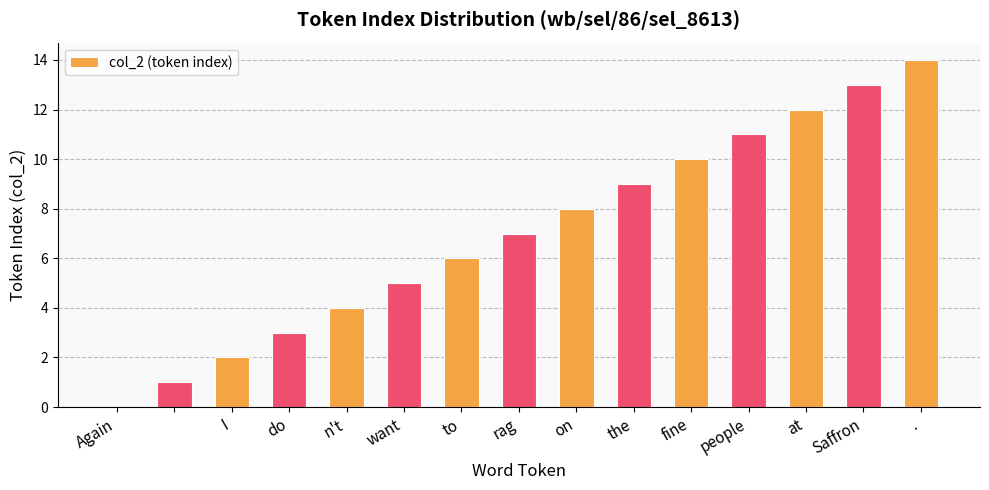

What is the sum of all values?

105